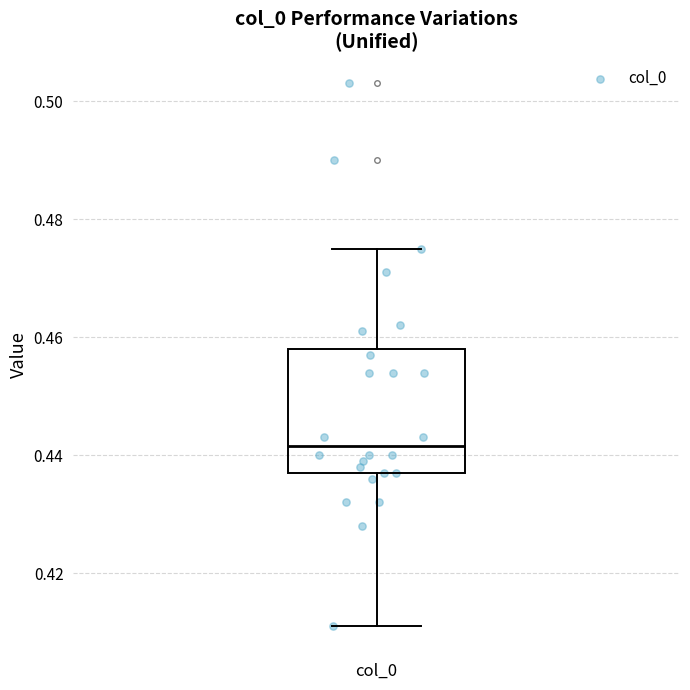

Read this box plot against the y-axis: the position of the median line, the range covered by the box, and the ends of both whiskers. The values are not printed on the chart, so give them approximately, as read against the axis.

median 0.442, box 0.438 to 0.458, whiskers 0.412 to 0.476